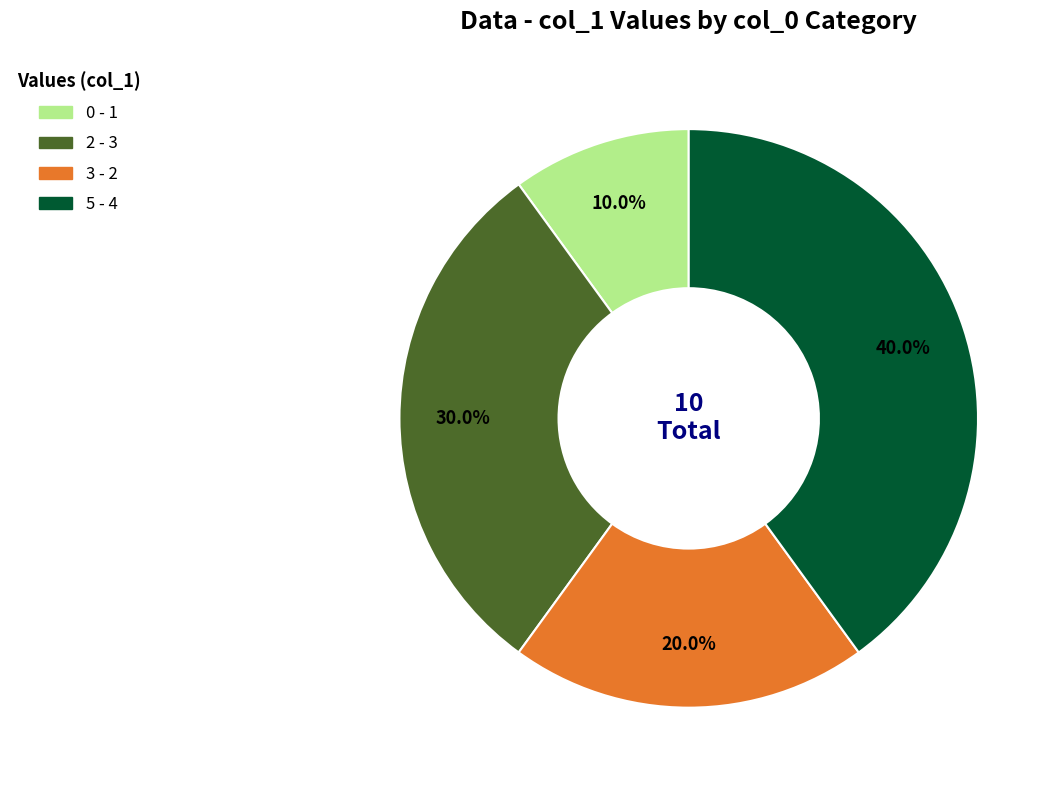

Is there any slice that represents more than half of the pie?

No